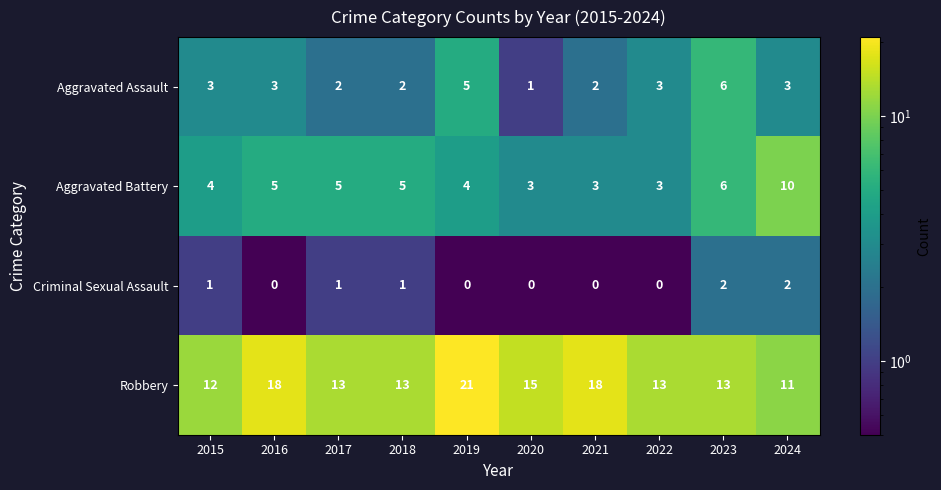

What is the maximum value shown in the chart?

21